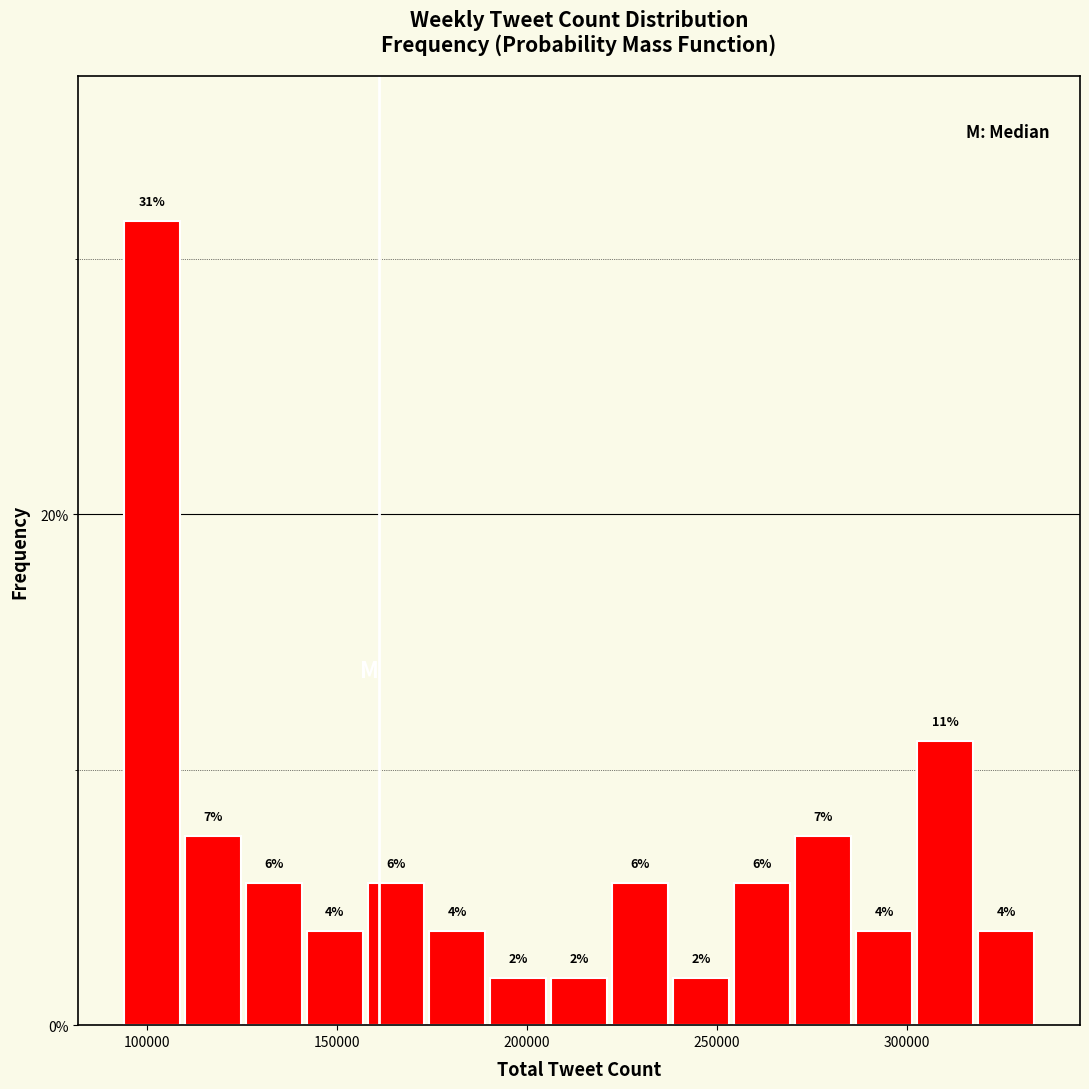

Around what value on the x-axis is the tallest bar? Give the approximate position of its centre, as read against the axis.

100000